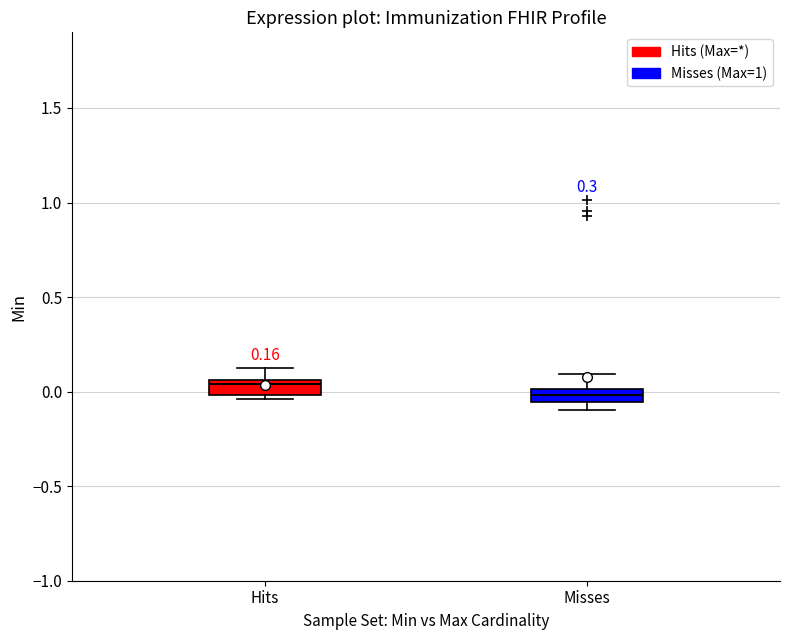

Which box's median line is the highest?

Hits